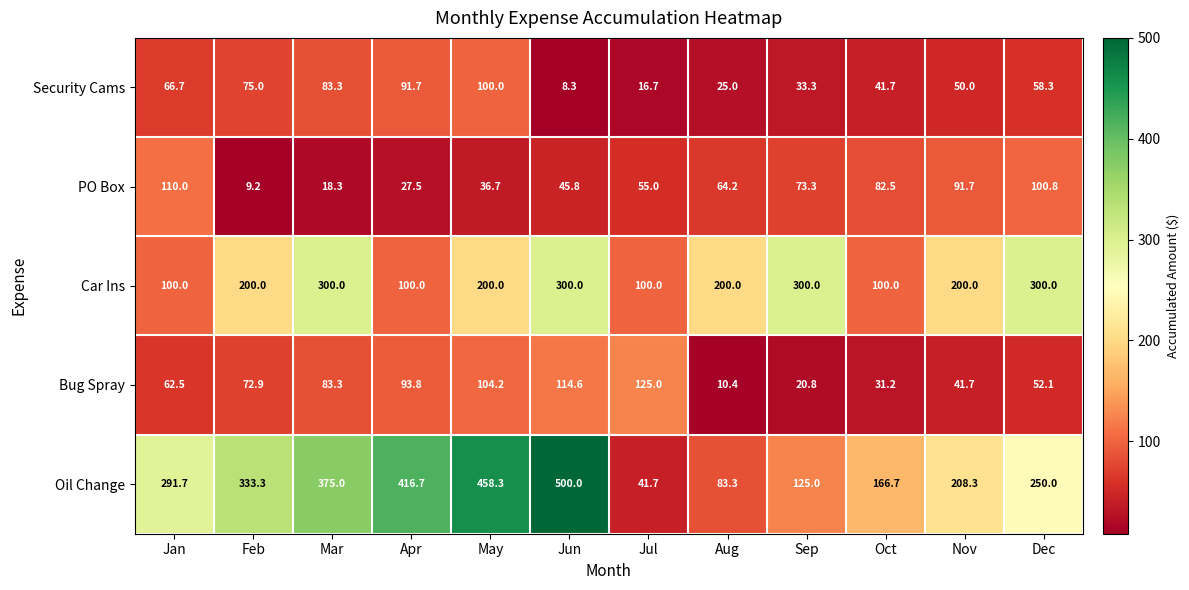

Where is PO Box nearest to the value 59?

Jul